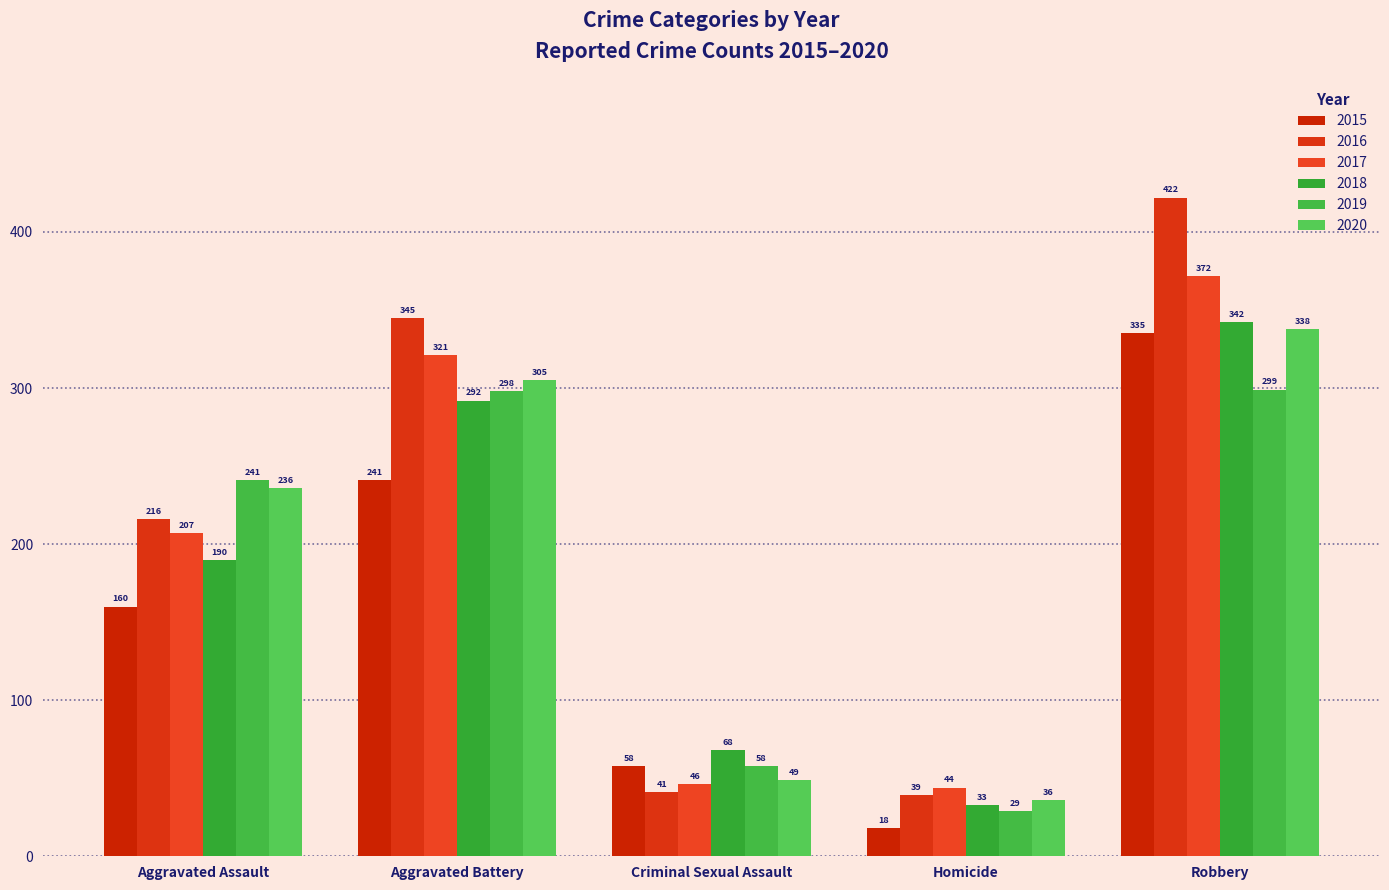

What is the difference between the maximum and minimum values in the 2017 series?

328